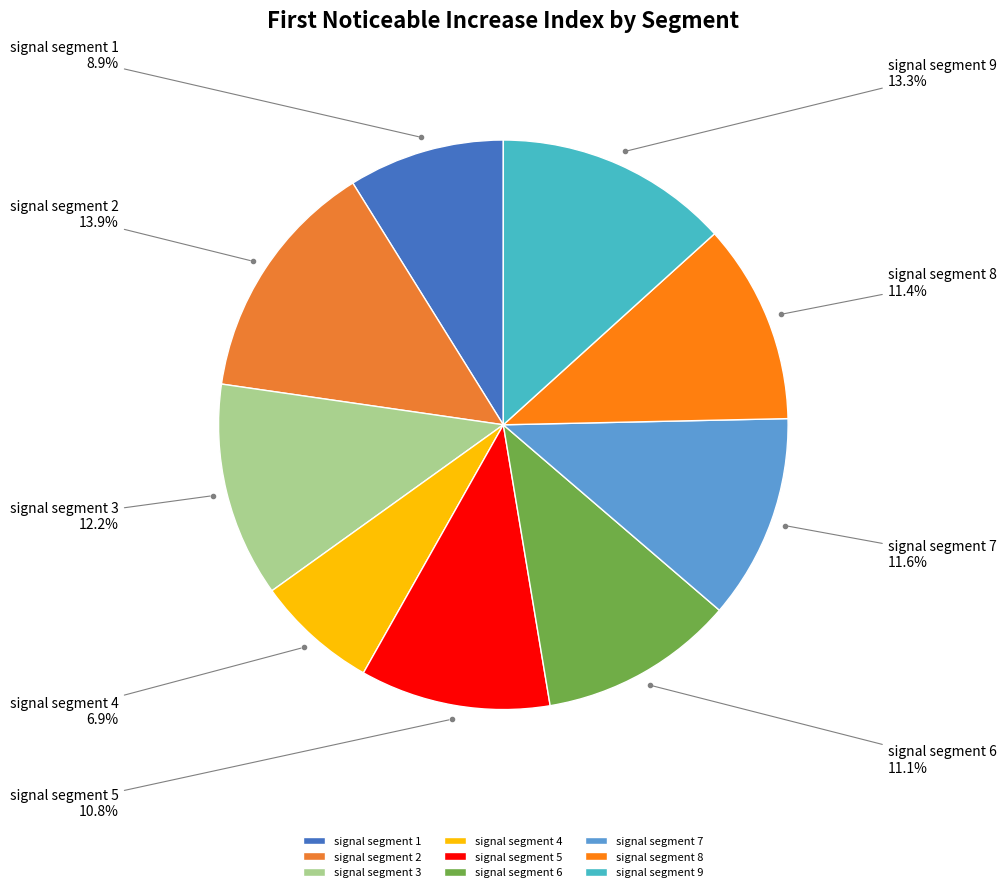

How many segments does this pie chart have?

9